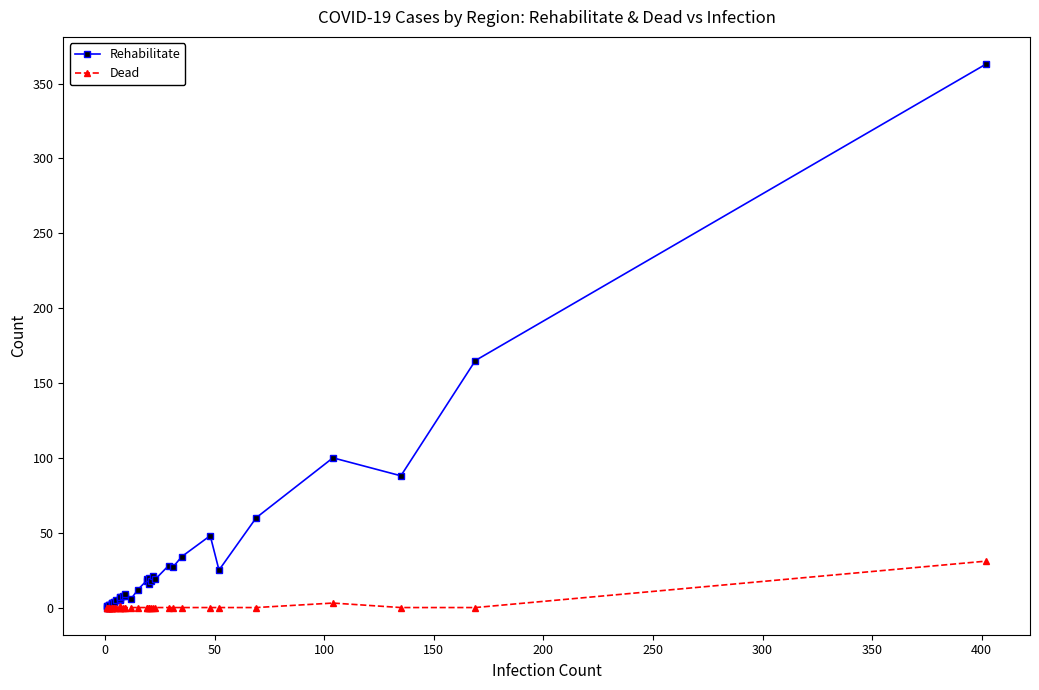

What are all the series names shown in the legend?

Rehabilitate, Dead